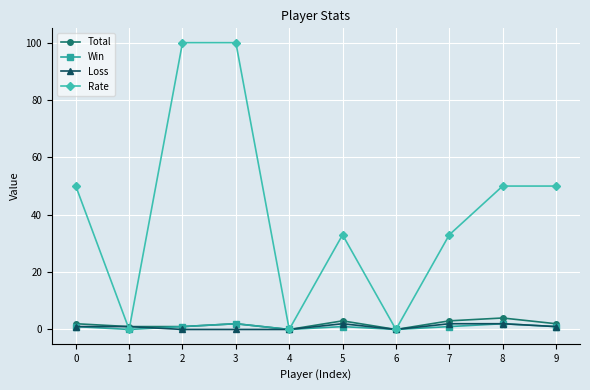

Where is the first local minimum for Win?

1